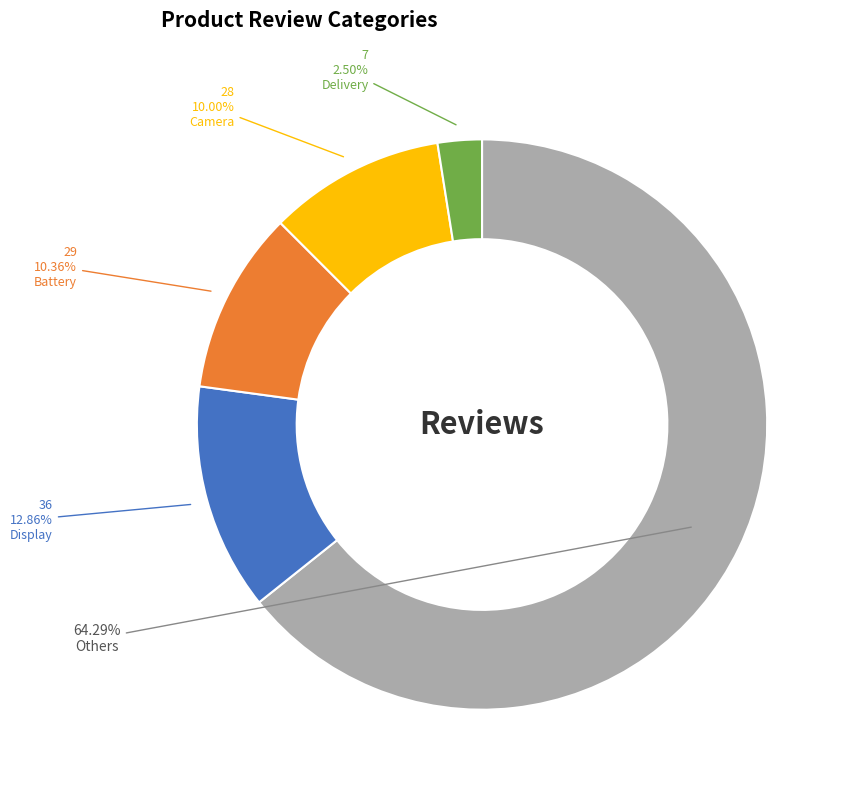

Does any single category account for the majority?

Yes